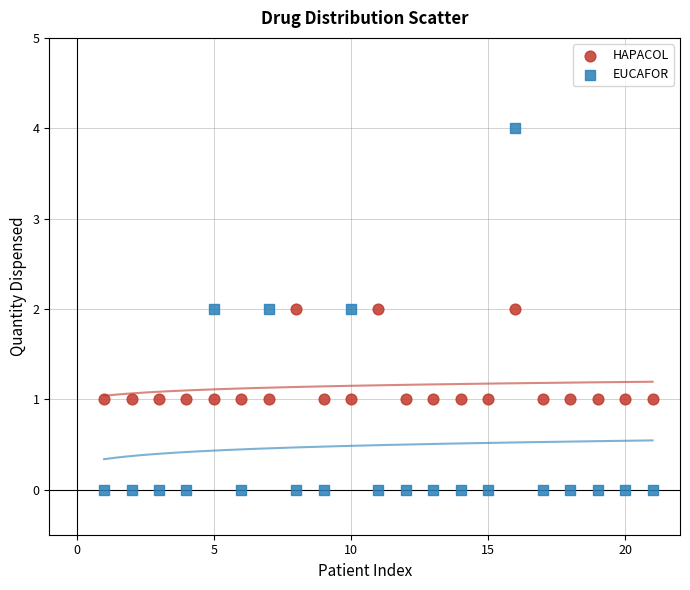

Across all data points, what is the range of Y values (max minus min)?

4